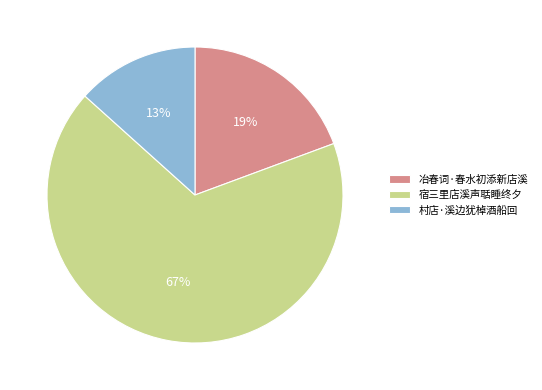

Does 宿三里店溪声聒睡终夕 represent more than half of the total?

Yes